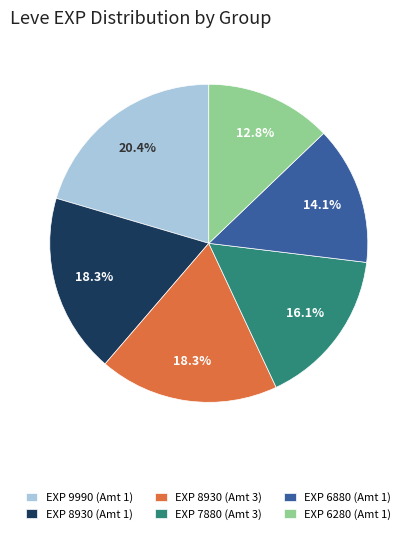

What is the smallest slice in the pie chart?

EXP 6280 (Amt 1)